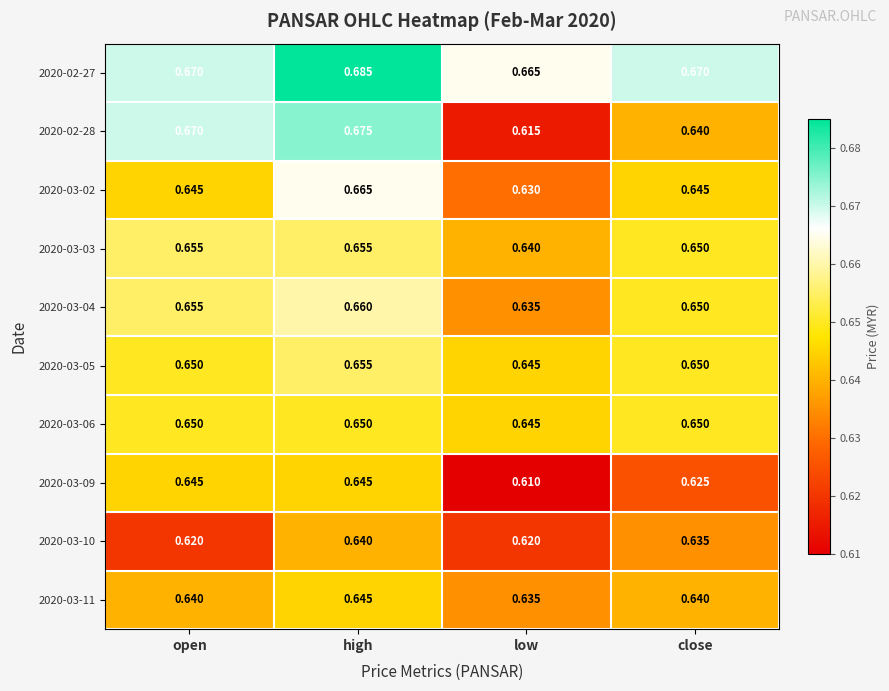

What is the spread (max minus min) of values at low?

0.1